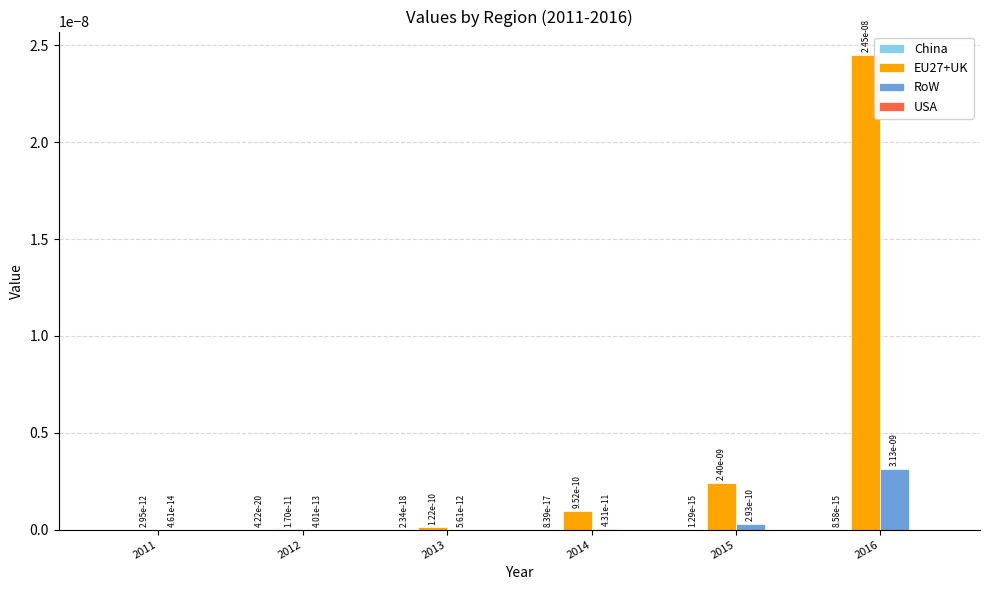

True or false: RoW has a value of 0.0 at 2016.

True